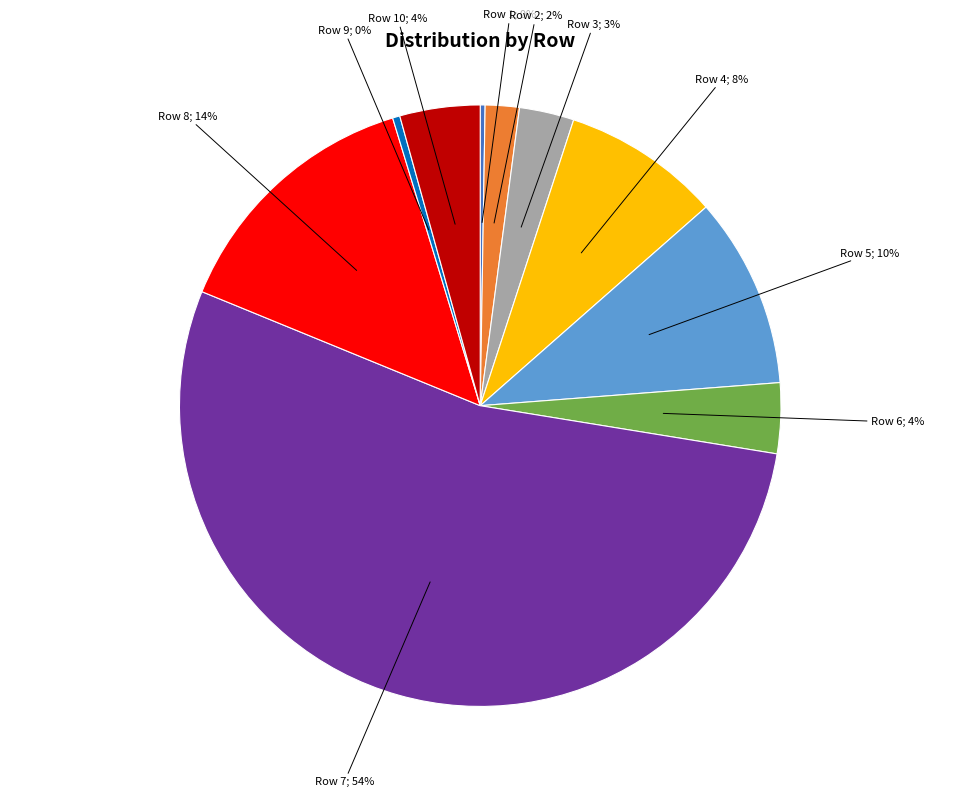

To the nearest percent, what is the average slice percentage?

10%